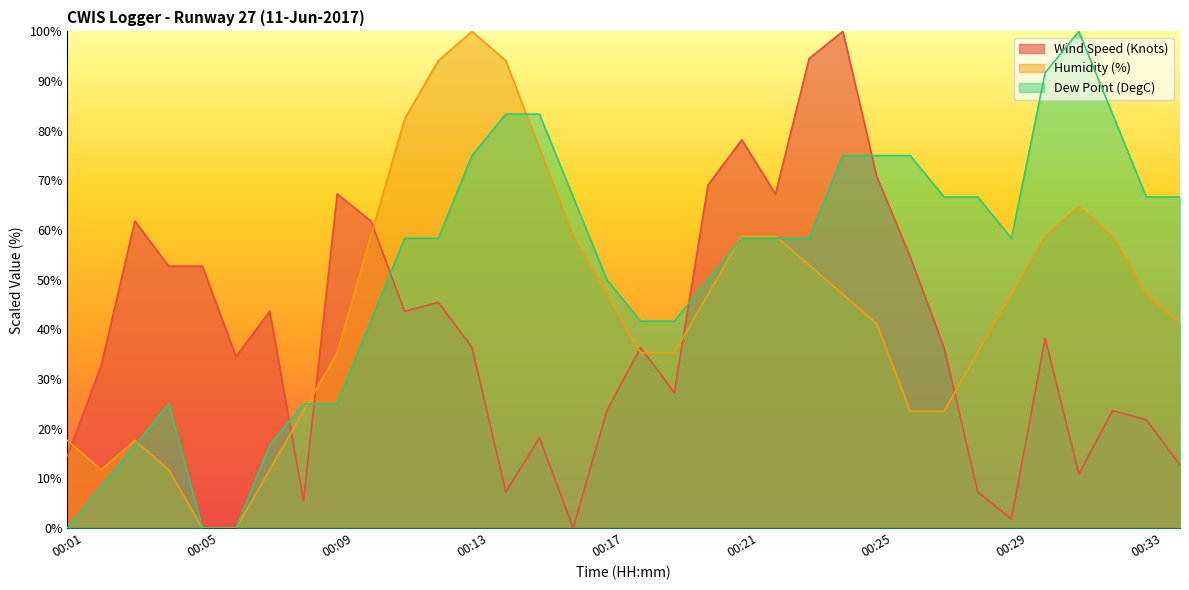

At which category is the sum across all series the highest?

00:24